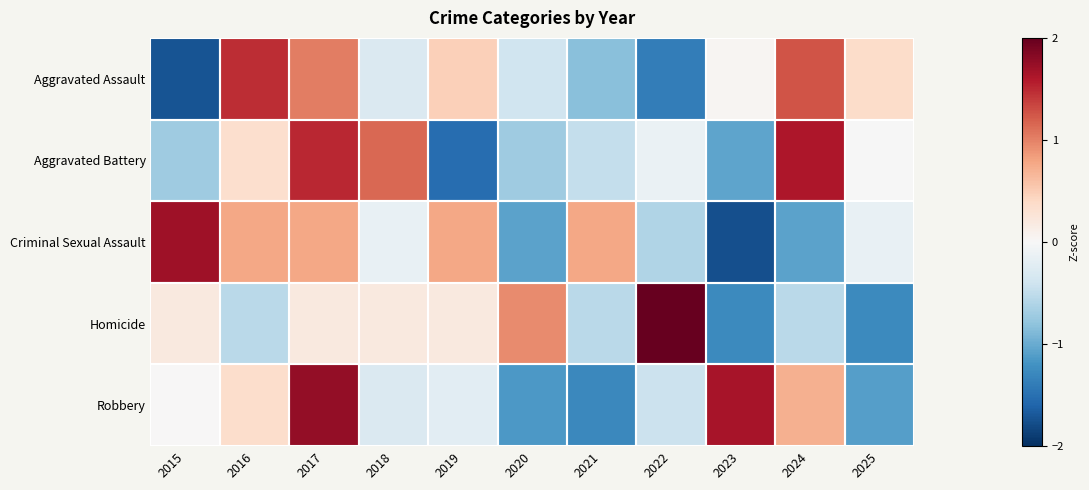

Between 2015 and 2025, which series saw the biggest shift?

Aggravated Assault